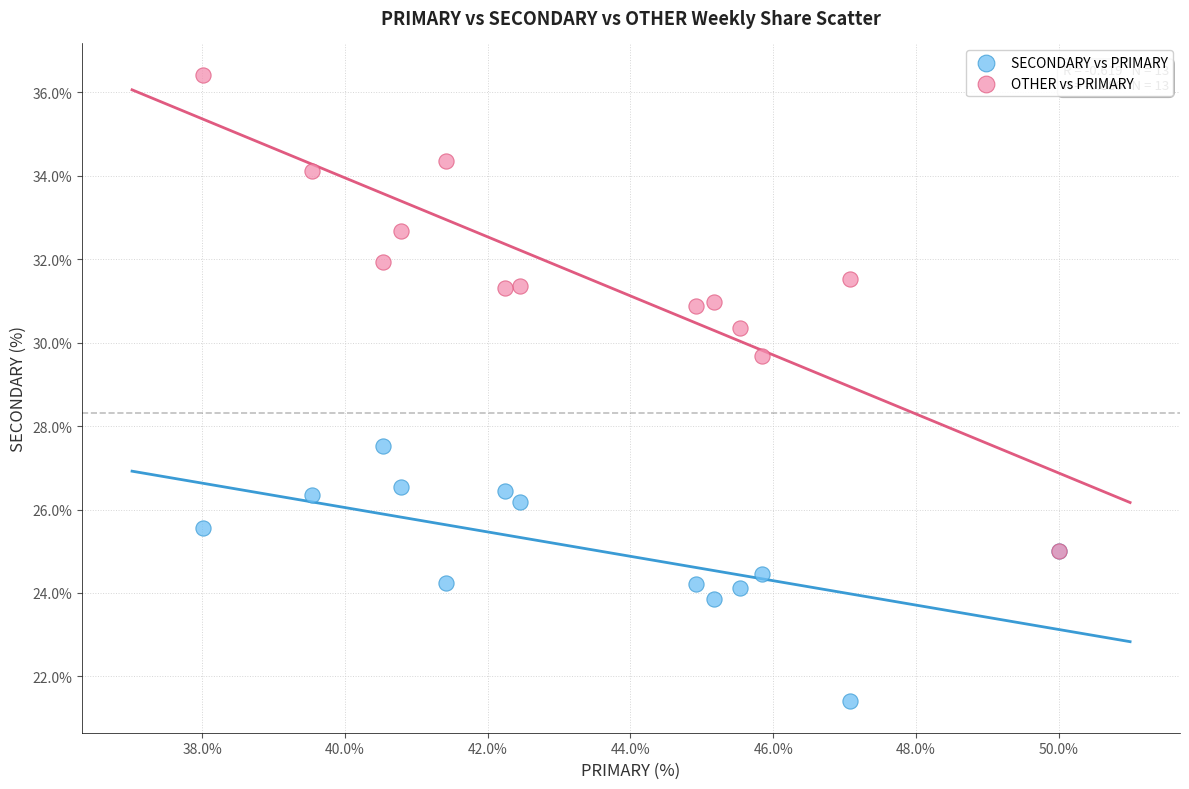

Across all series, what Y value is closest to 28?

27.5